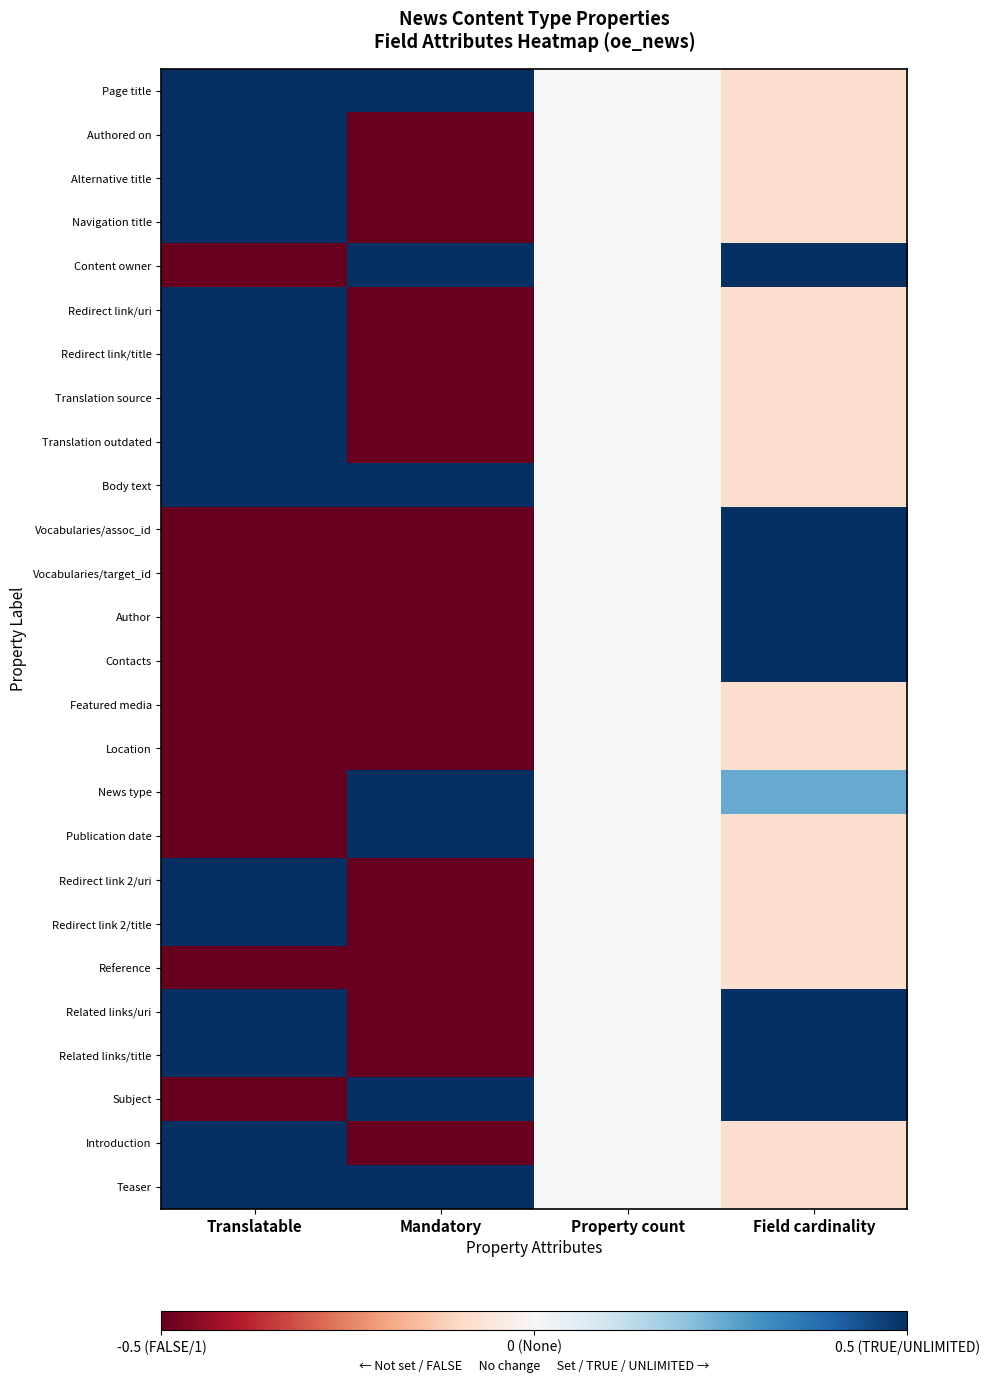

Which category has the highest value across all series?

Translatable